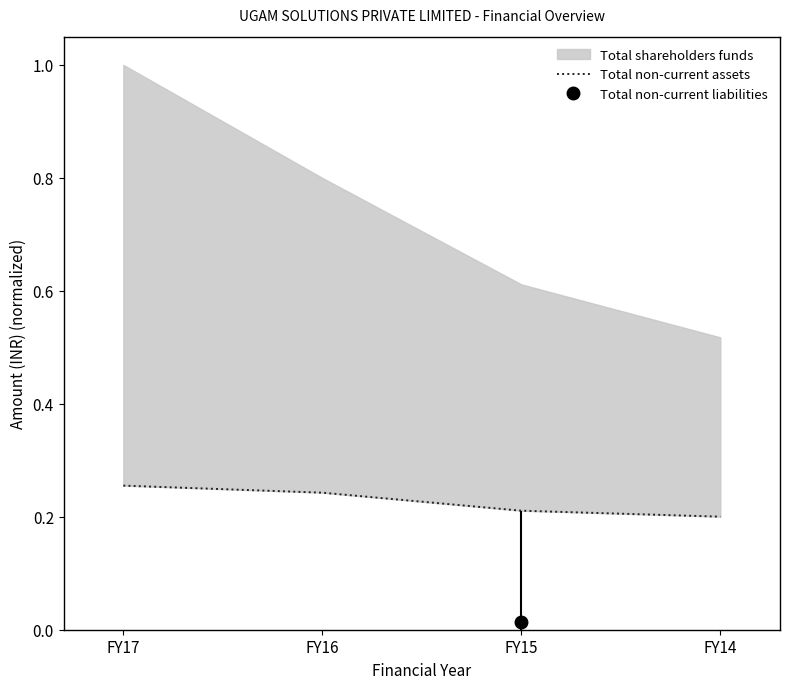

Does the chart have visible grid lines?

No